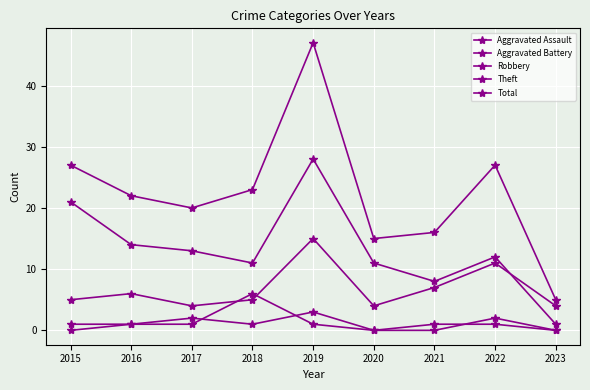

What is the difference between the maximum and second lowest values in the Aggravated Battery series?

6